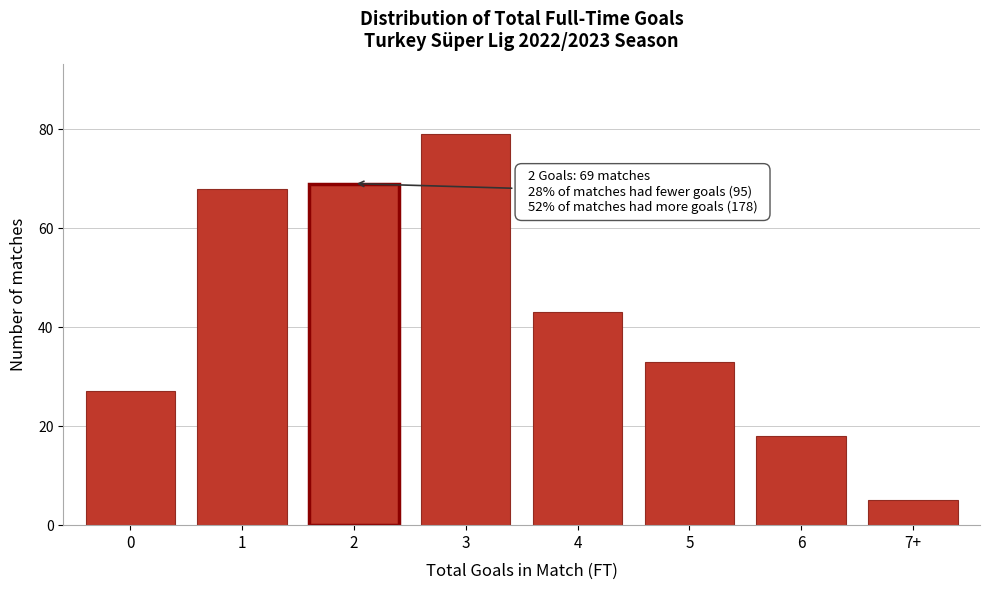

Reading left to right, what are all the values shown in this chart?

0=27	1=68	2=69	3=79	4=43	5=33	6=18	7+=5